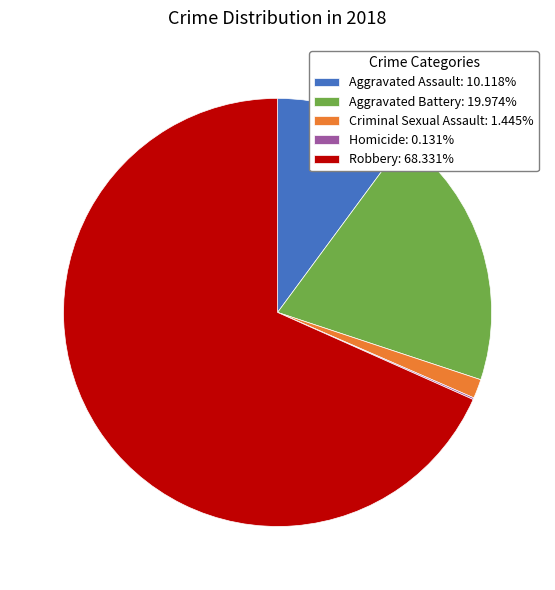

Which slice represents more than half of the pie?

Robbery